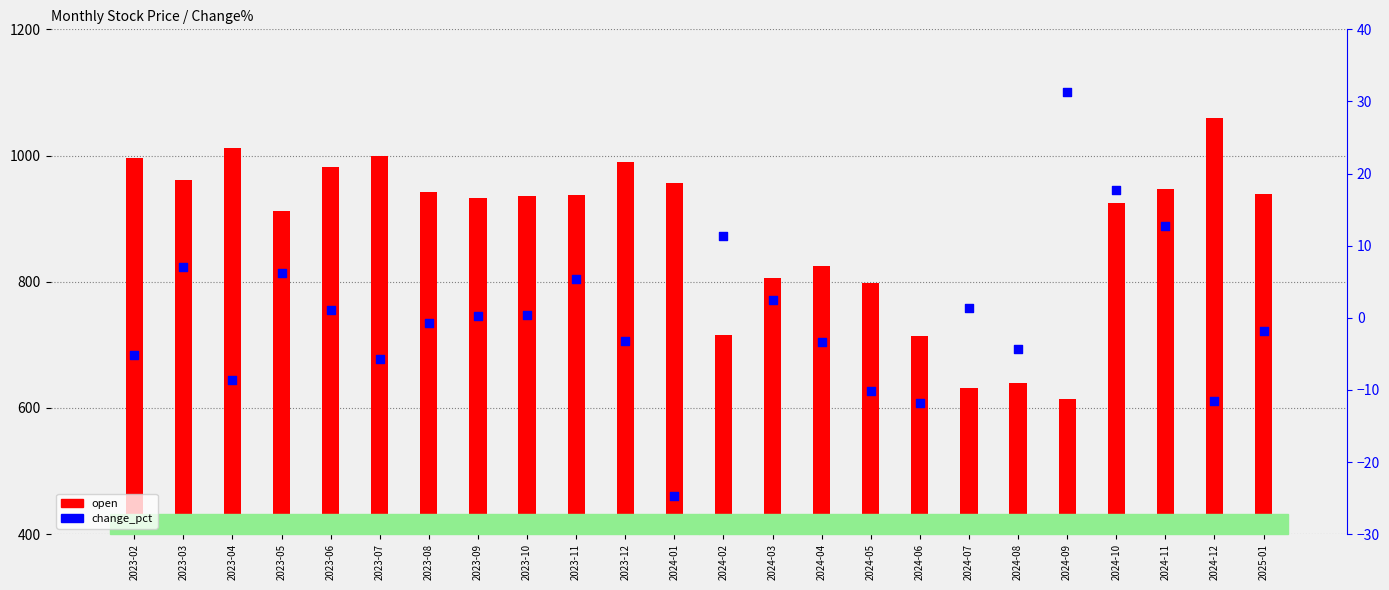

Which series reaches the minimum Y coordinate?

change_pct